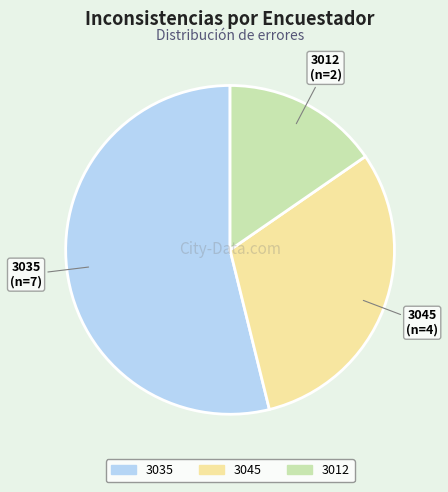

Between 3035 and 3012, which is larger?

3035